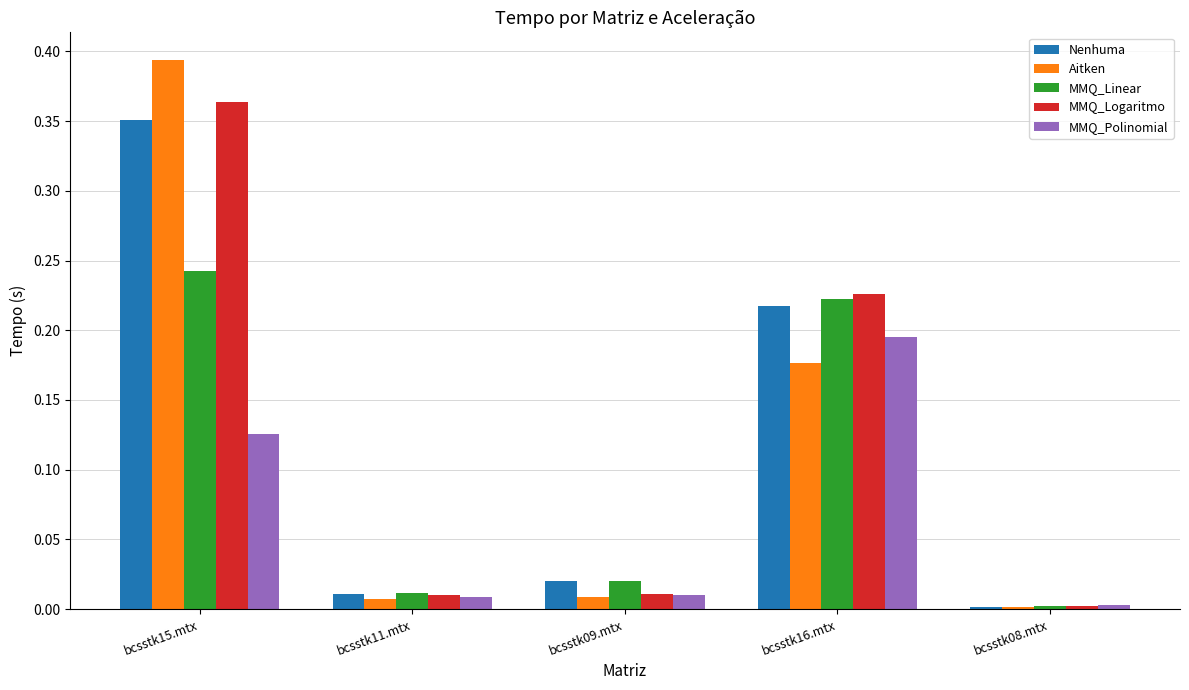

What is the total value across all series at bcsstk16.mtx?

1.0